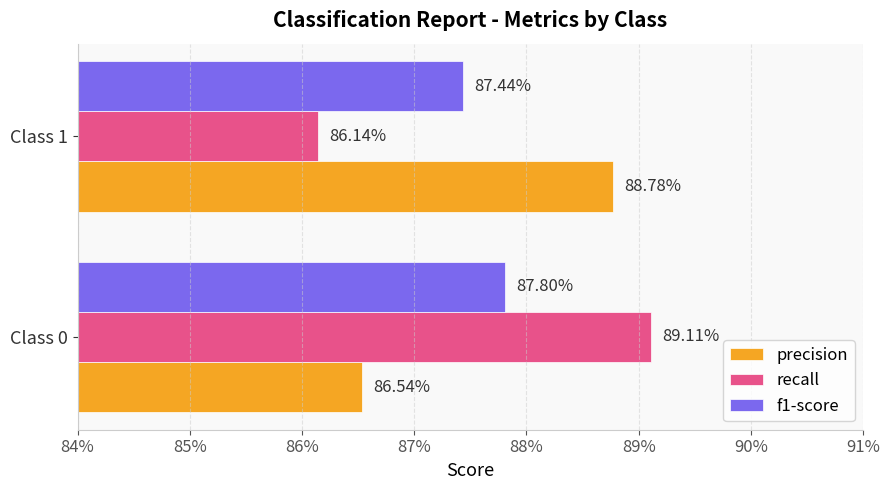

What are all the series names shown in the legend?

precision, recall, f1-score